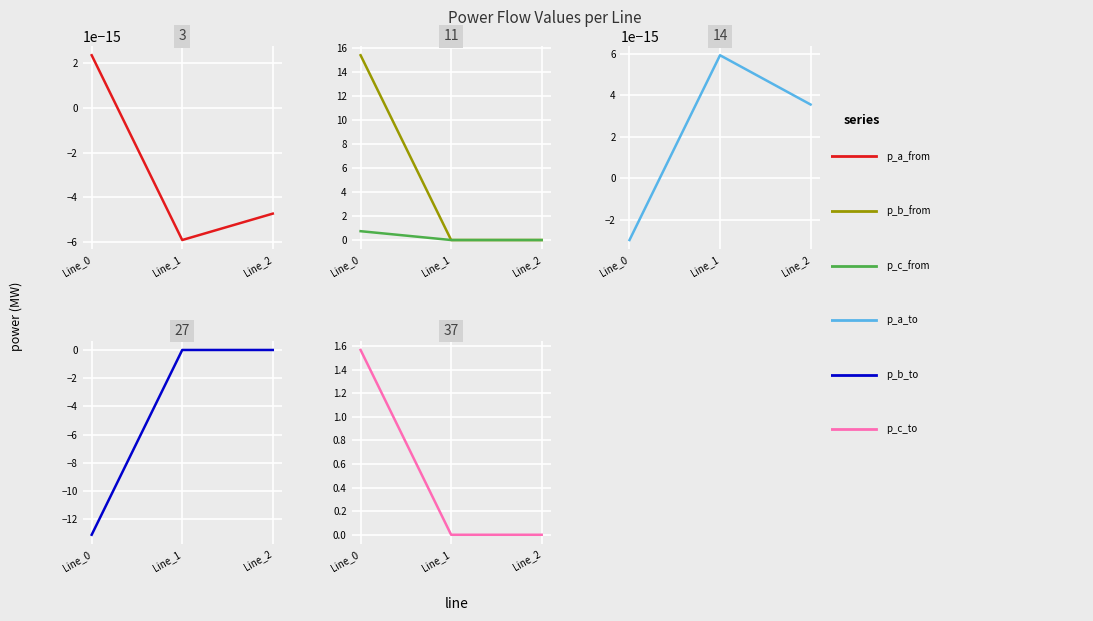

The value of pf_p_a_to_mw at Line_1 is 0.0. True or false?

True